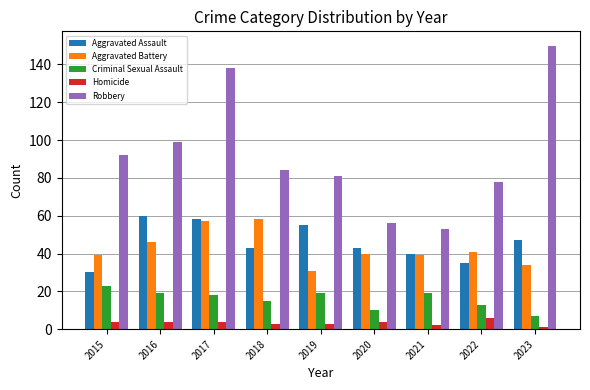

The value of Robbery at 2016 is 99. True or false?

True